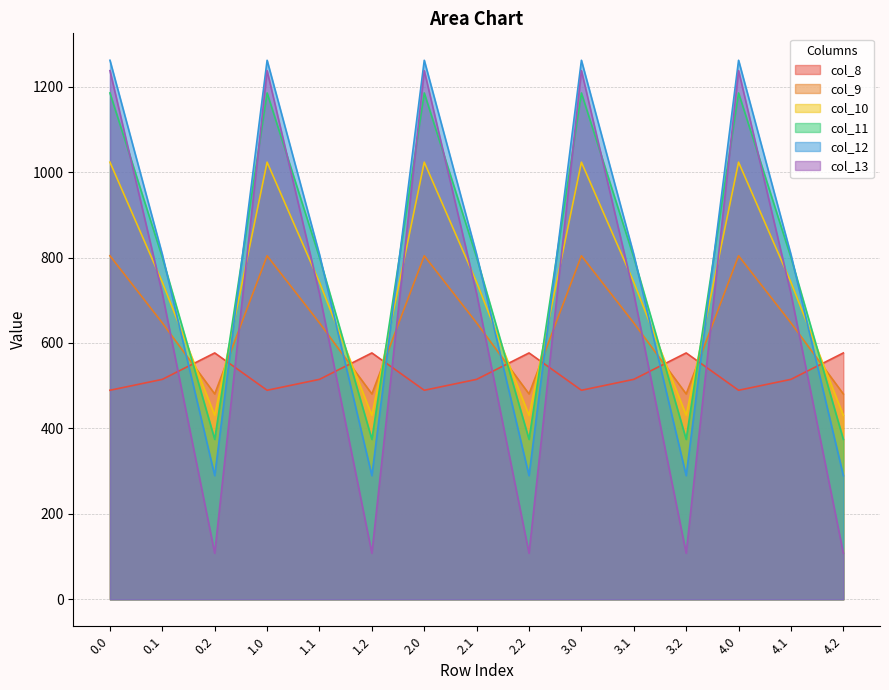

The col_10 series shows 1015.4 at 1.1. True or false?

False